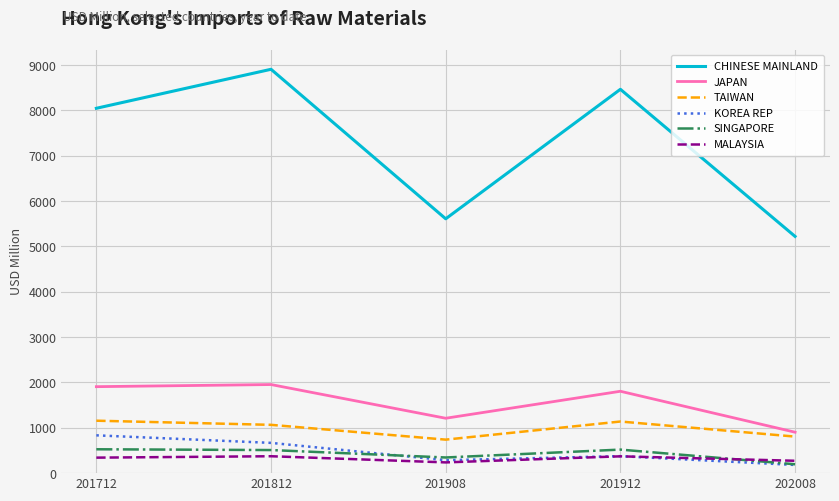

What is the sum of all TAIWAN values?

4906.0